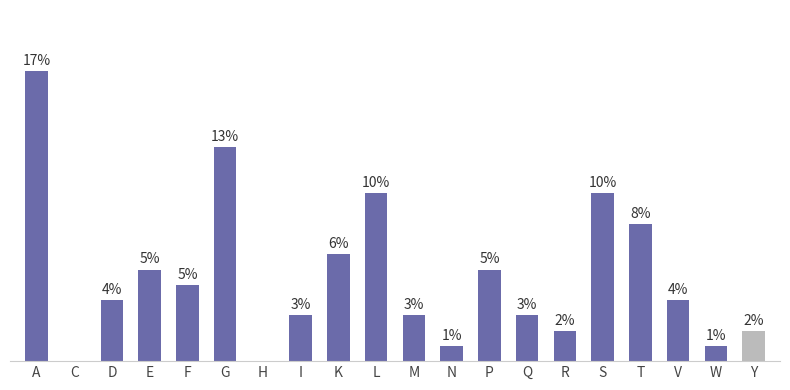

Which label corresponds to the largest value in the chart?

A